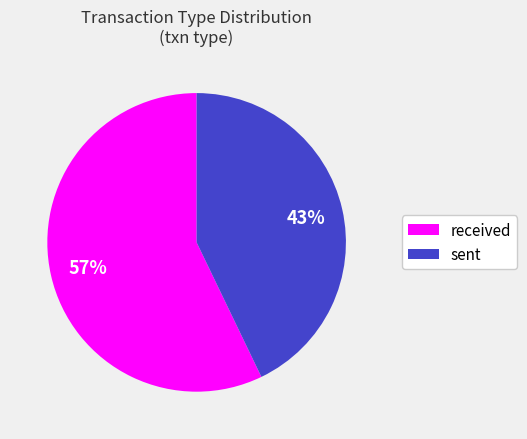

Count the number of slices in the pie.

2